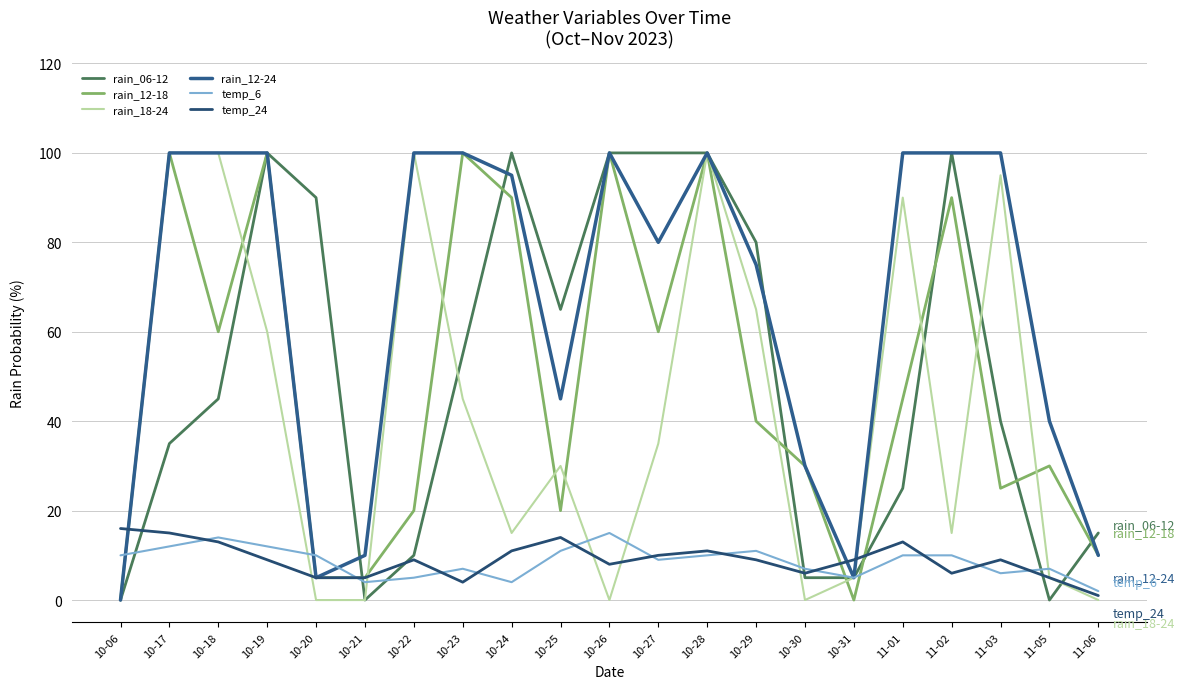

Which series has the largest total across all categories?

rain_12-24